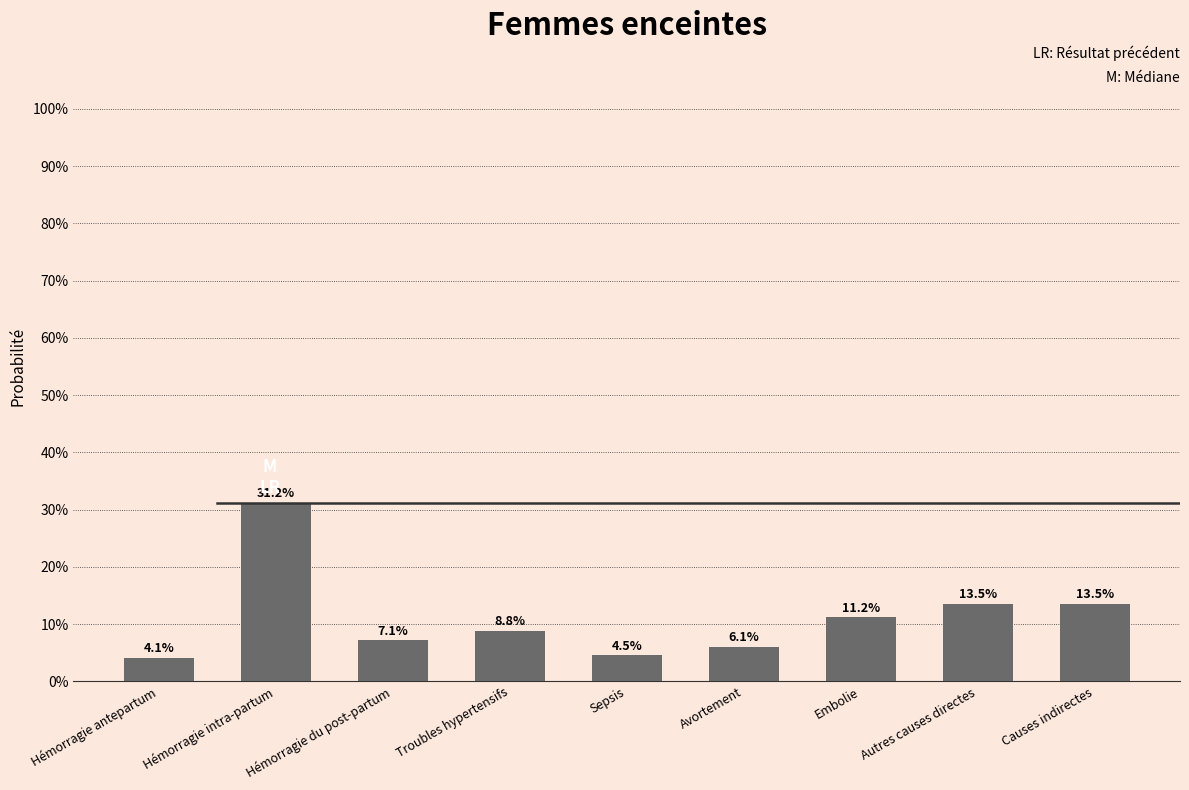

The value at Hémorragie antepartum is 4.1. True or false?

True